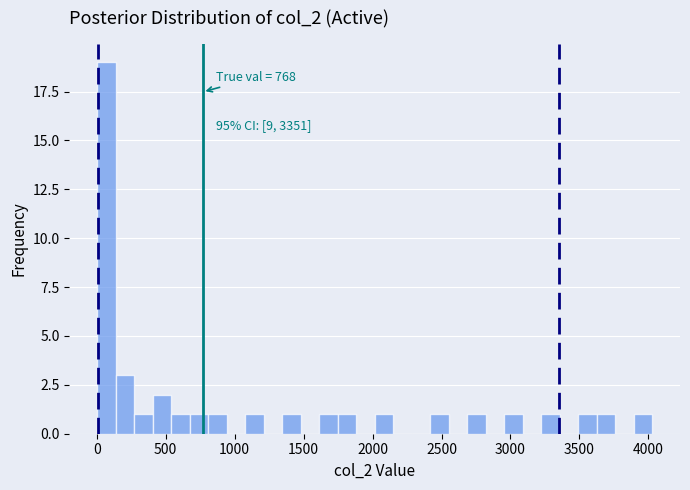

Read against the x-axis, roughly where is the centre of the tallest bar?

50